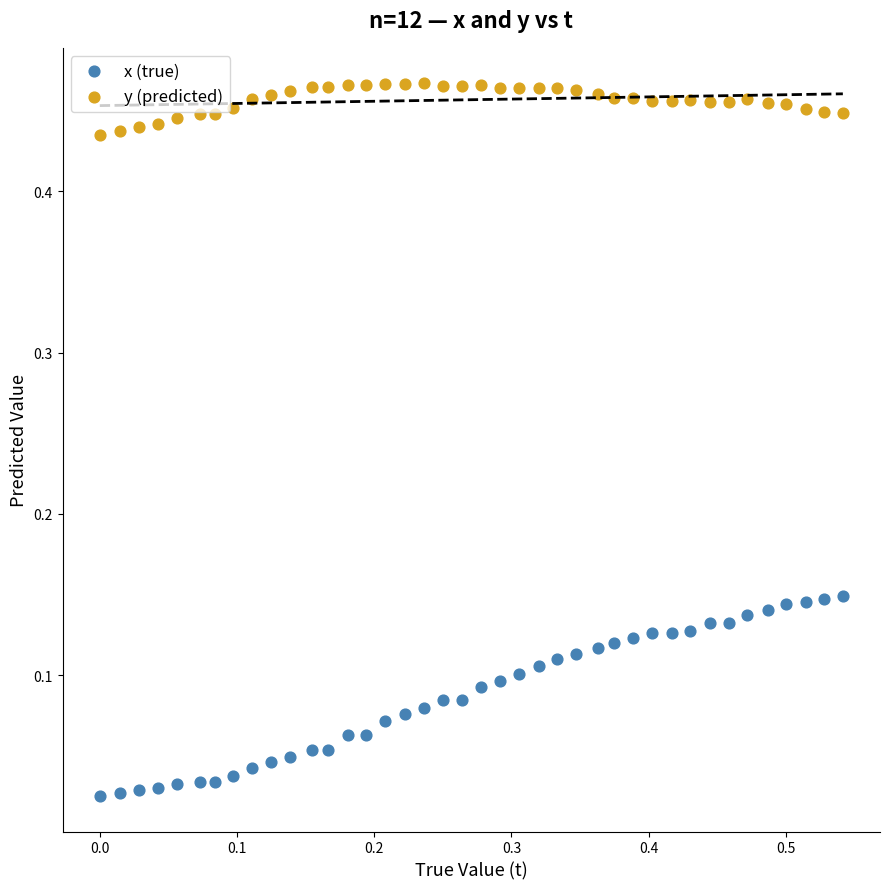

Which series reaches the maximum Y coordinate?

y (predicted)